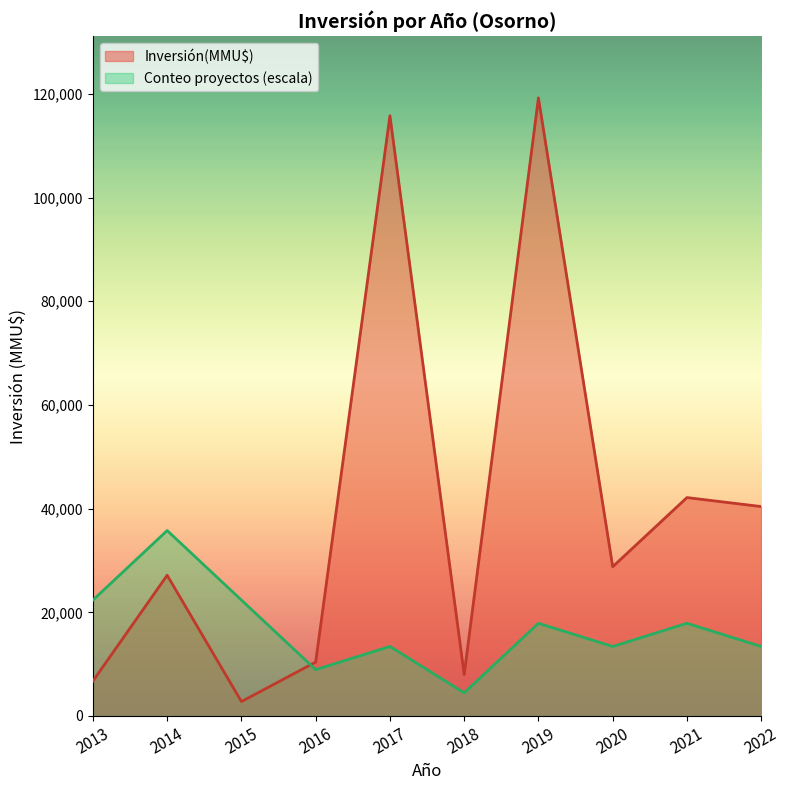

True or false: Inversión(MMU$) and Conteo proyectos (escala) cross at least once.

True